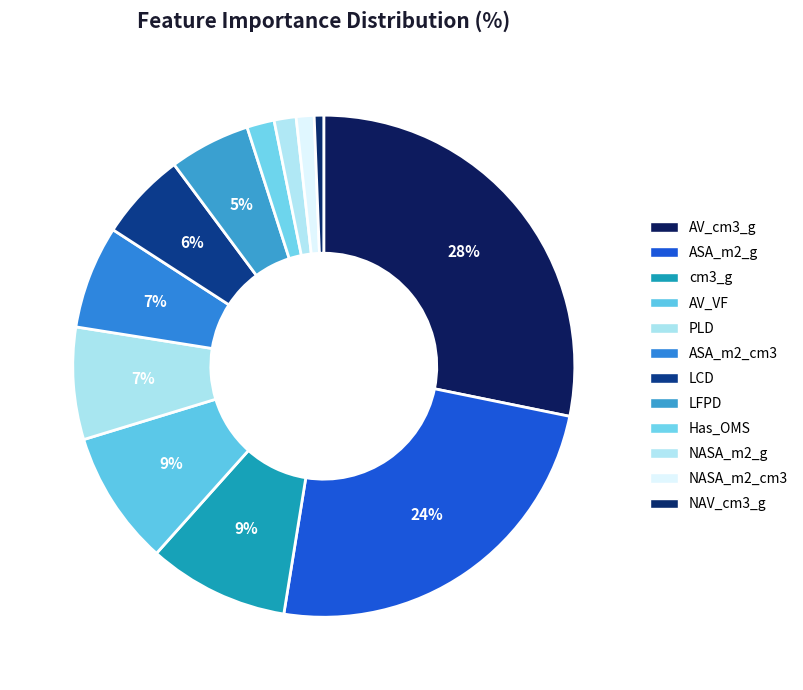

How many slices are in this pie chart?

12